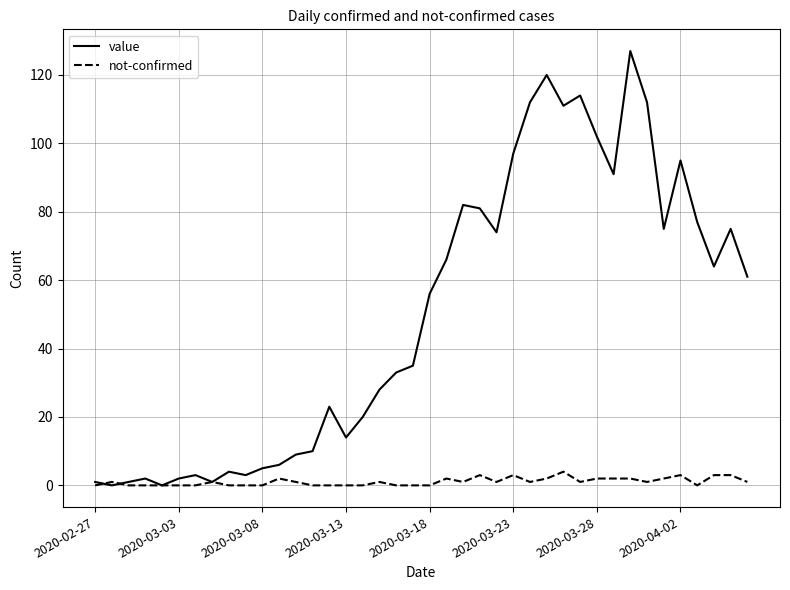

List the series in order of their overall mean, highest first.

value, not-confirmed